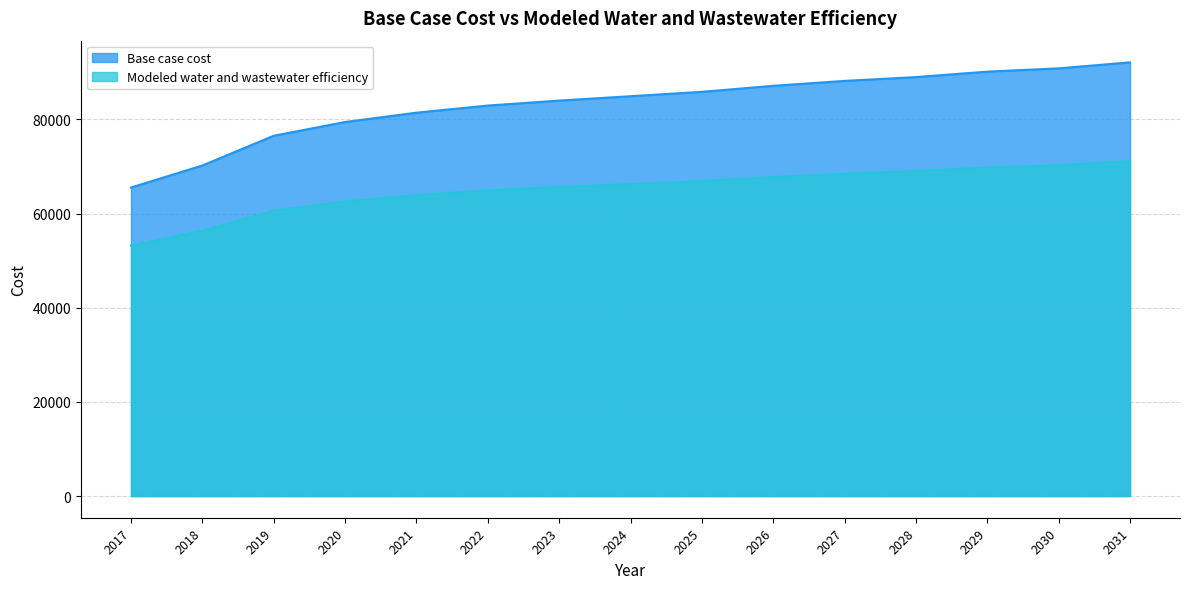

Between 2019 and 2021, which series saw the biggest shift?

Base case cost